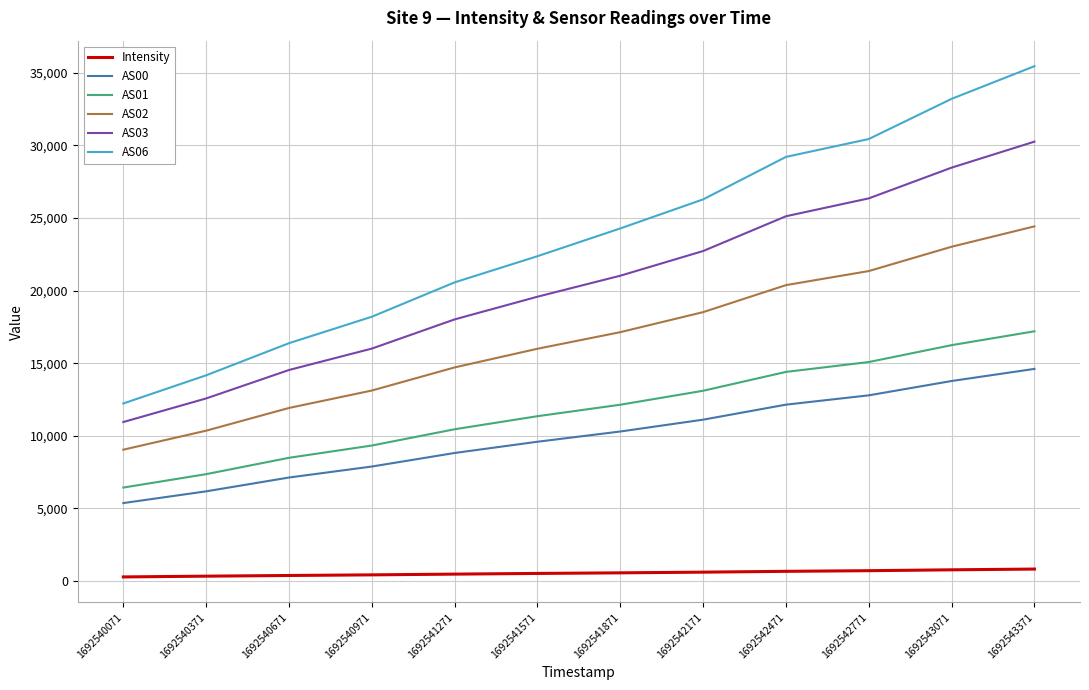

At how many categories does at least one series exceed 25735?

5